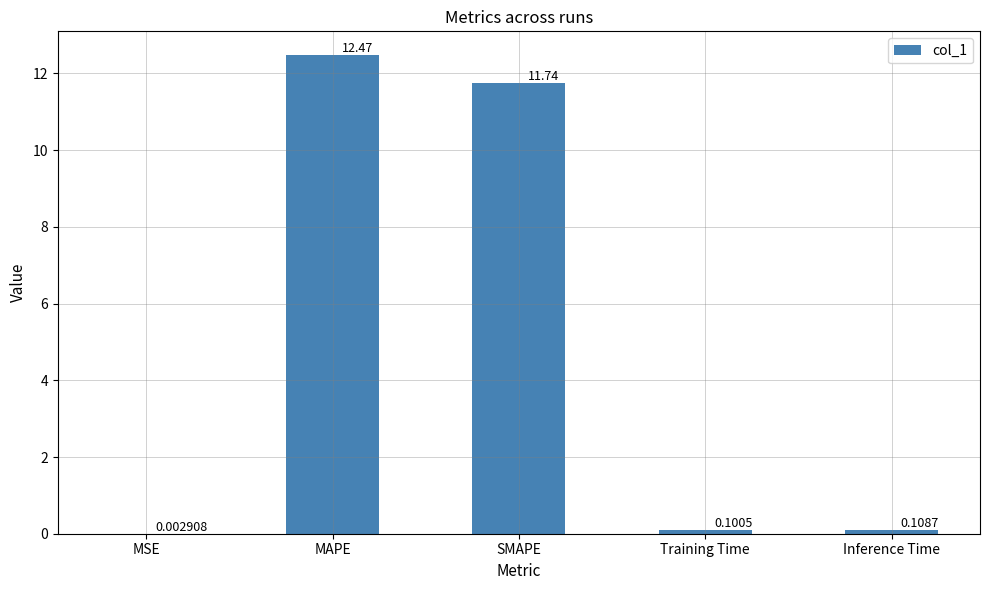

What is the sum of all values?

24.4